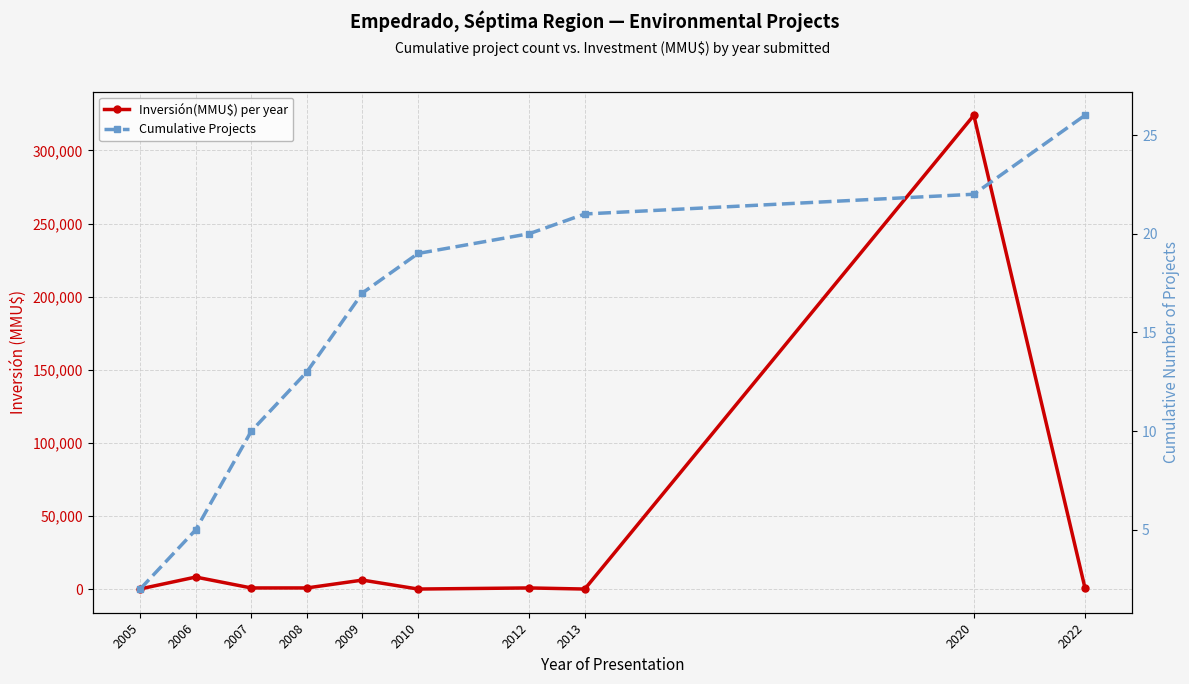

Which series changed the most between 2007 and 2022?

Inversión(MMU$) per year